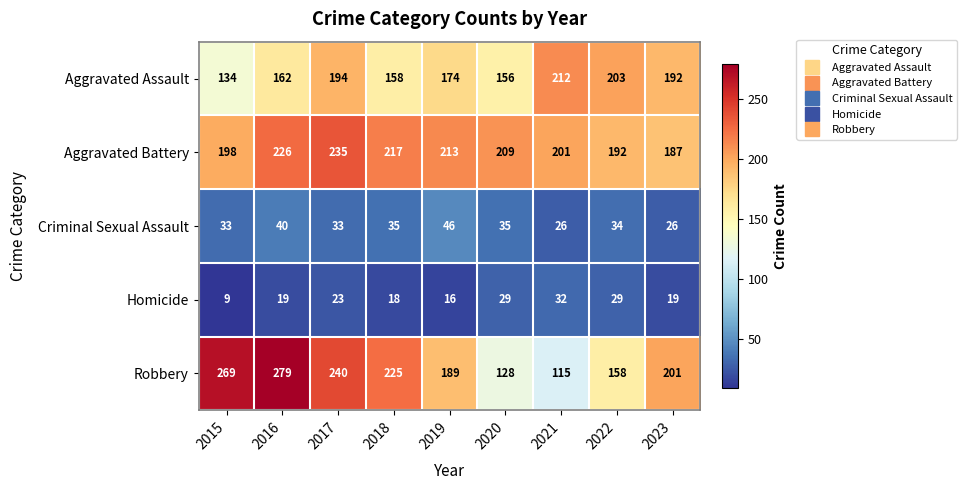

Between 2015 and 2020, which series saw the biggest shift?

Robbery